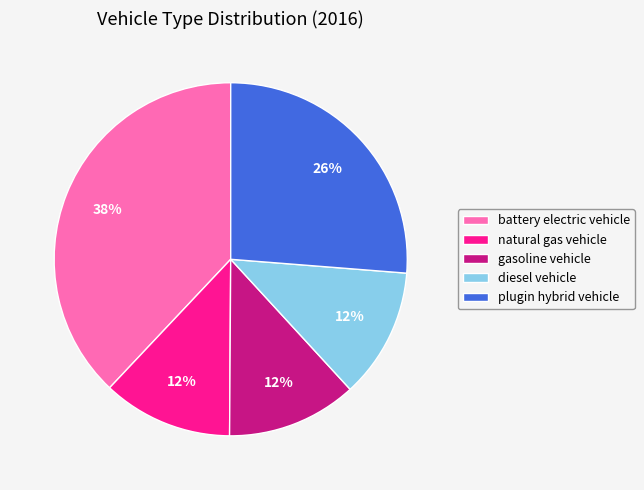

Is the sum of plugin hybrid vehicle and gasoline vehicle greater than half?

No